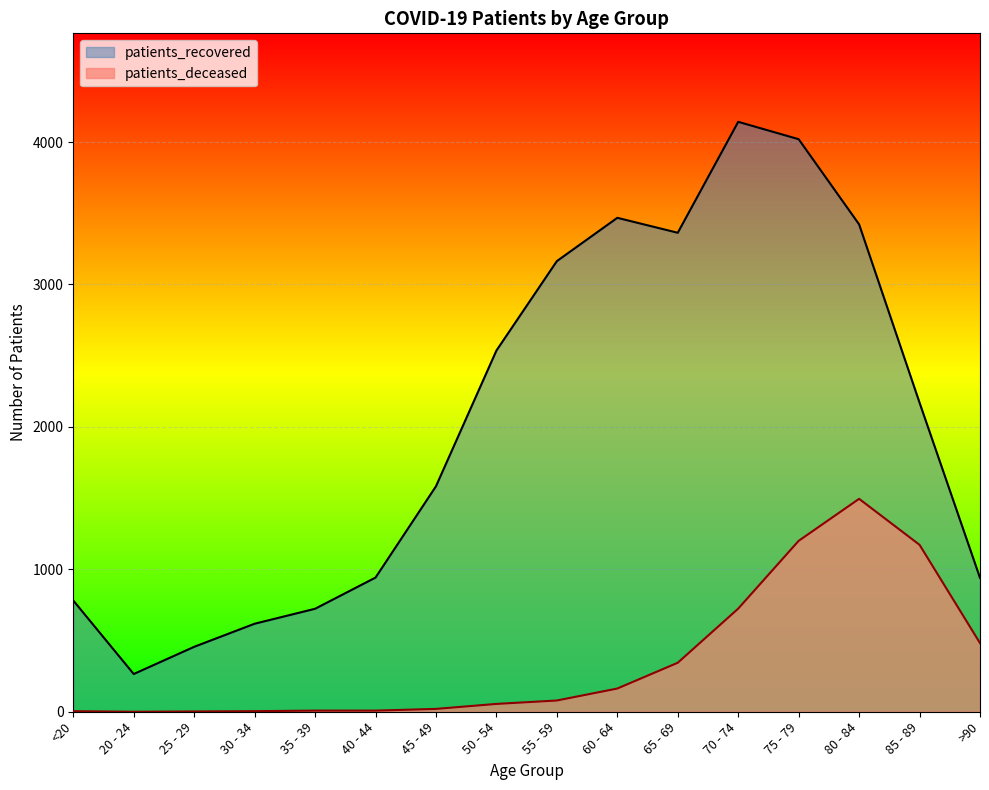

What is the value of the patients_recovered point at the 6th from the left?

942